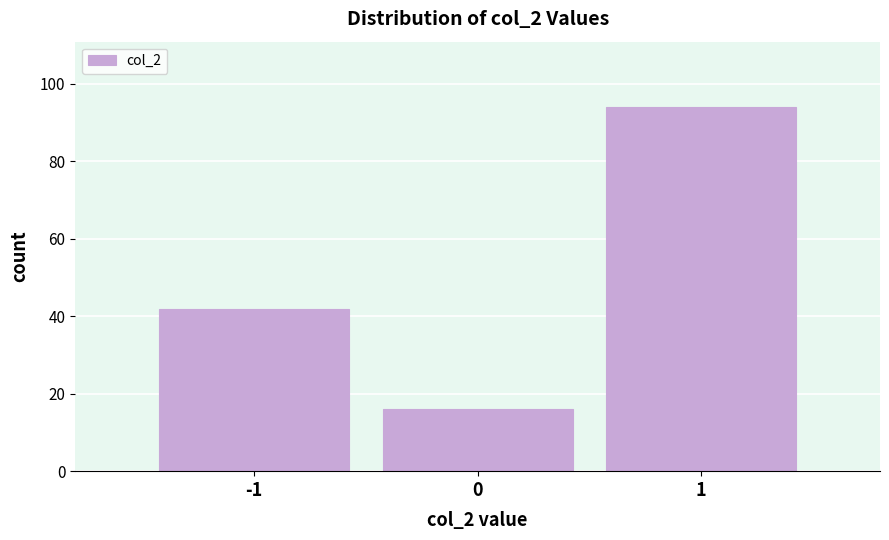

Which range on the x-axis has the tallest bar?

0.5 to 1.5